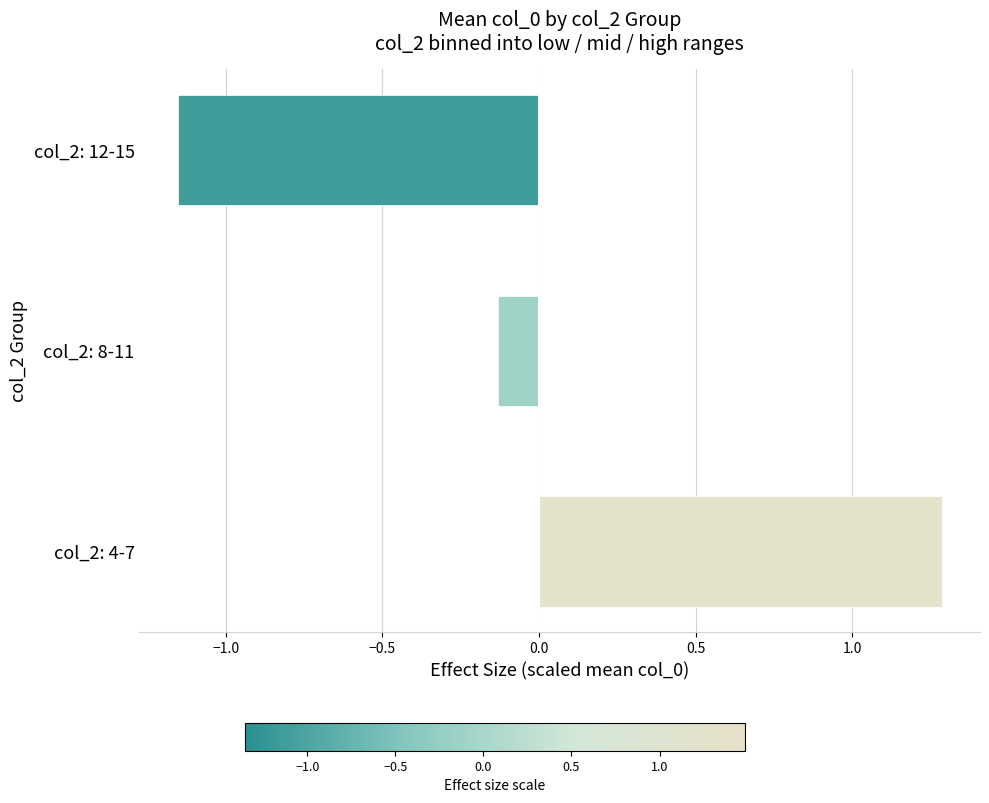

Which label corresponds to the largest value in the chart?

col_2: 4-7